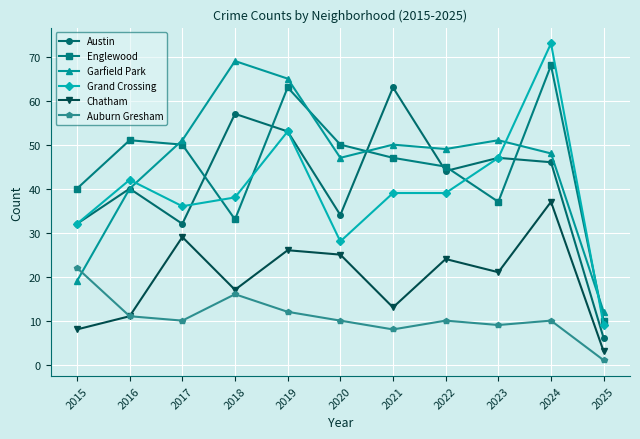

What is the greatest value displayed?

73